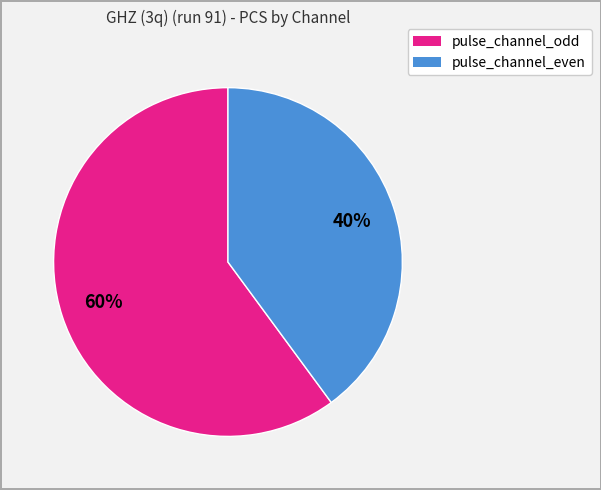

To the nearest percent, what is the average slice percentage?

50%